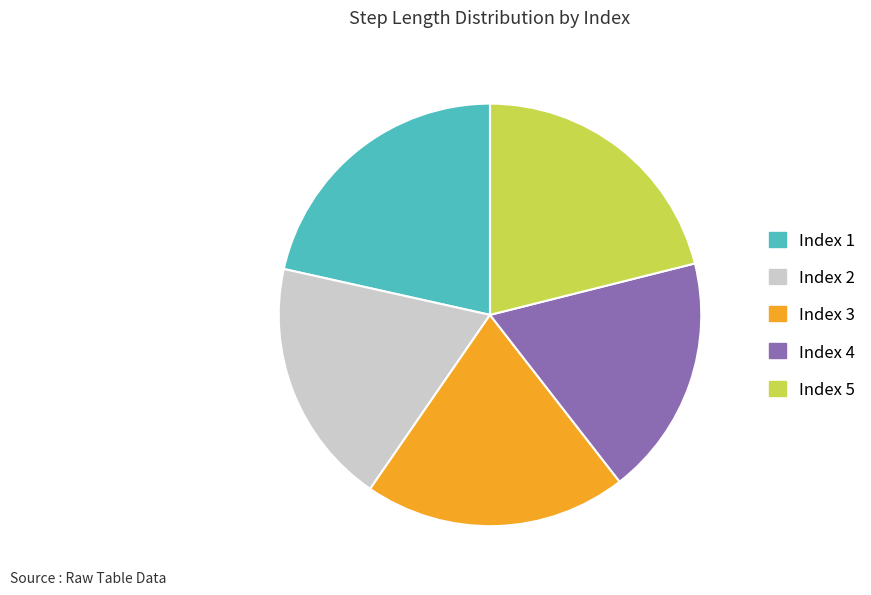

Is there a majority slice in this chart?

No